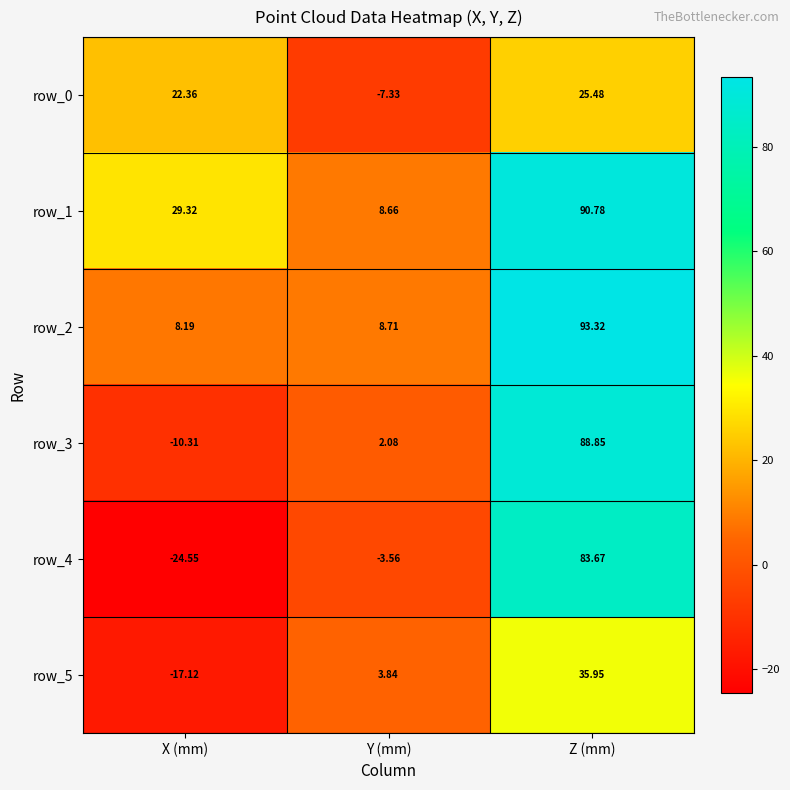

What is the approximate value of row_5 at X (mm)?

-17.1